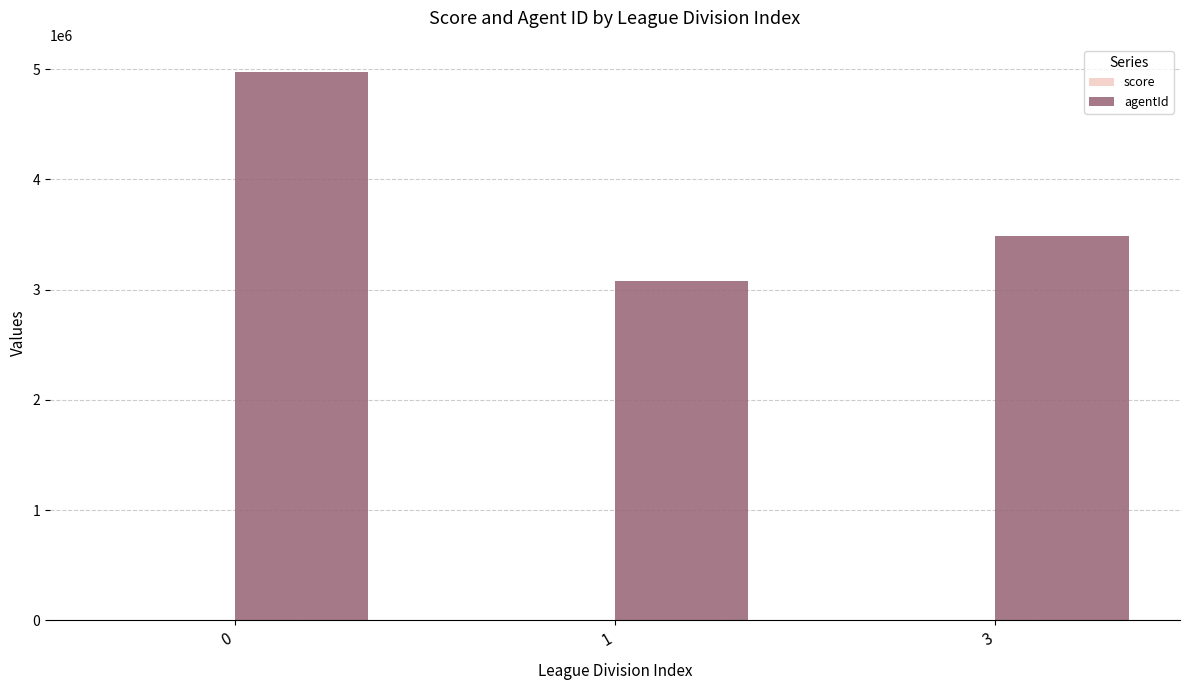

Which series changed the most between 0 and 3?

agentId